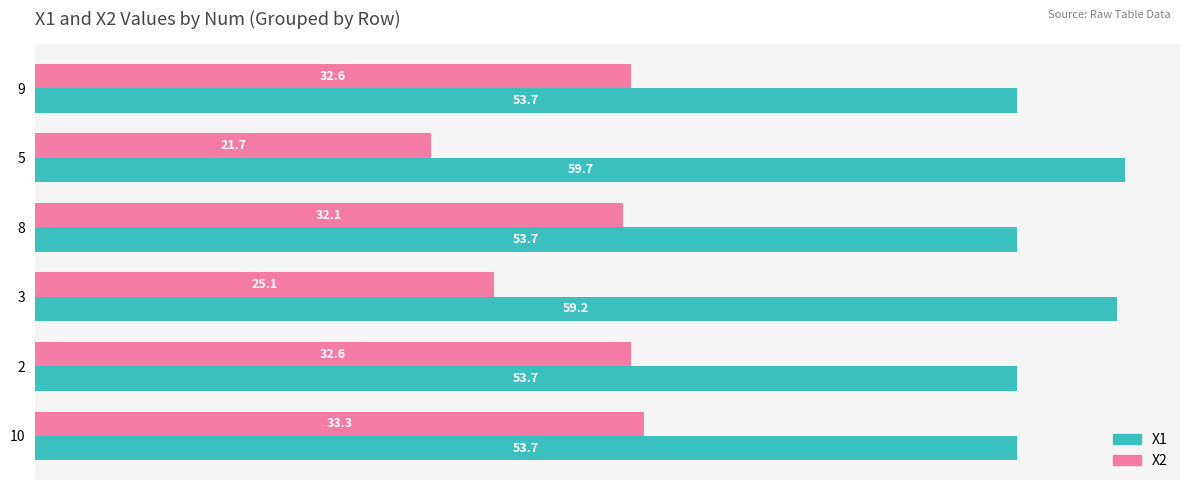

At which category is the sum across all series the highest?

10